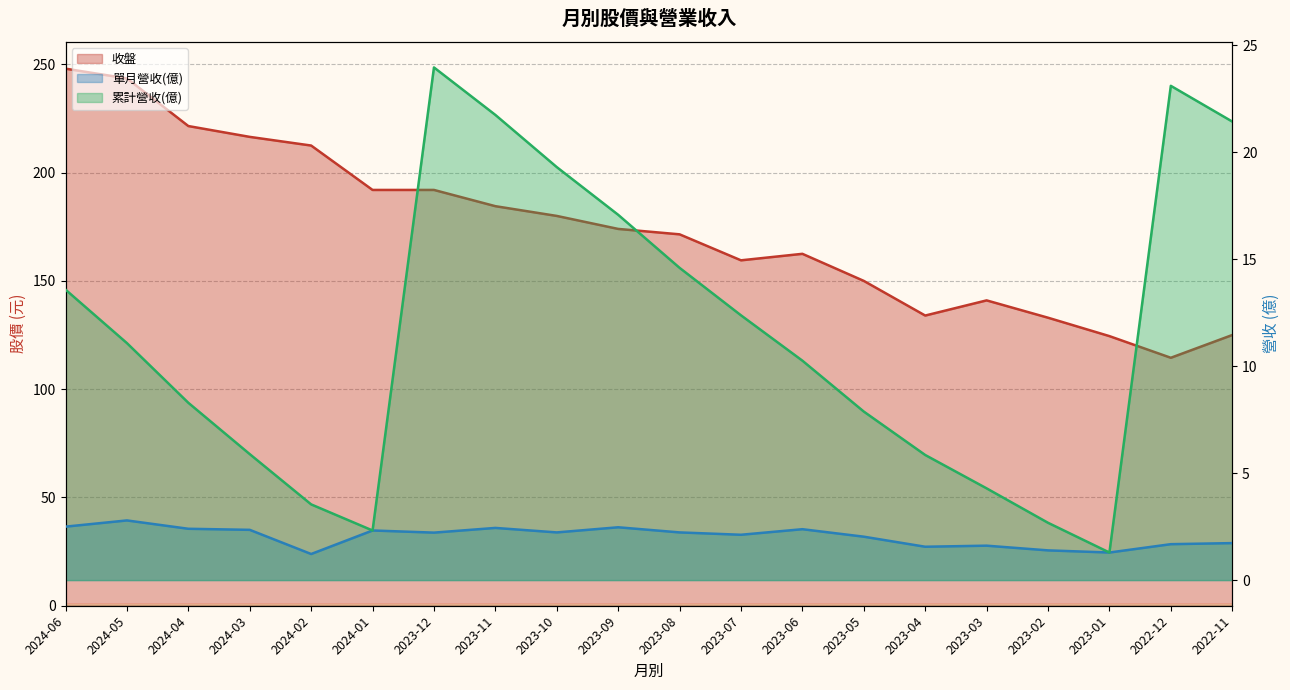

What is the sum of all 單月營收(億) values?

41.0